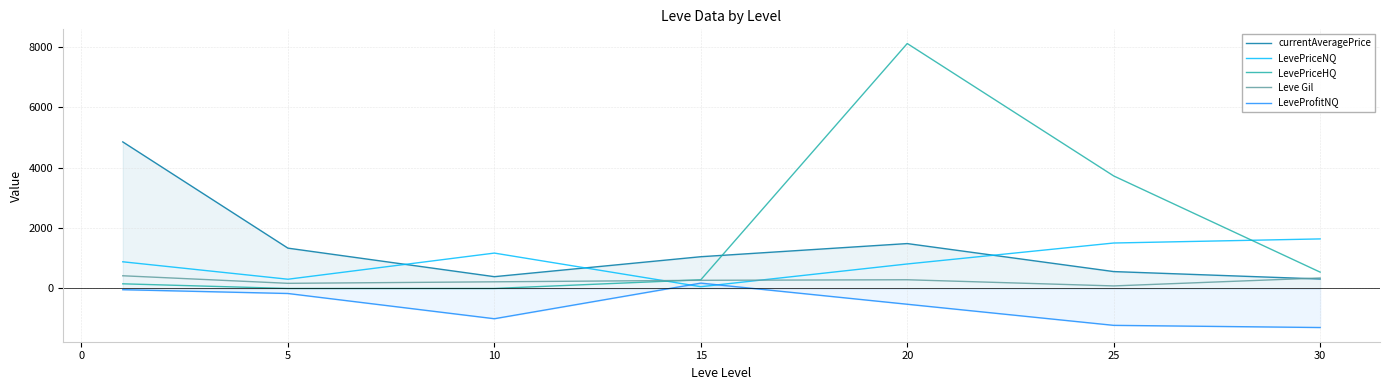

Is it true that LevePriceHQ equals 3721.2 at 25?

True